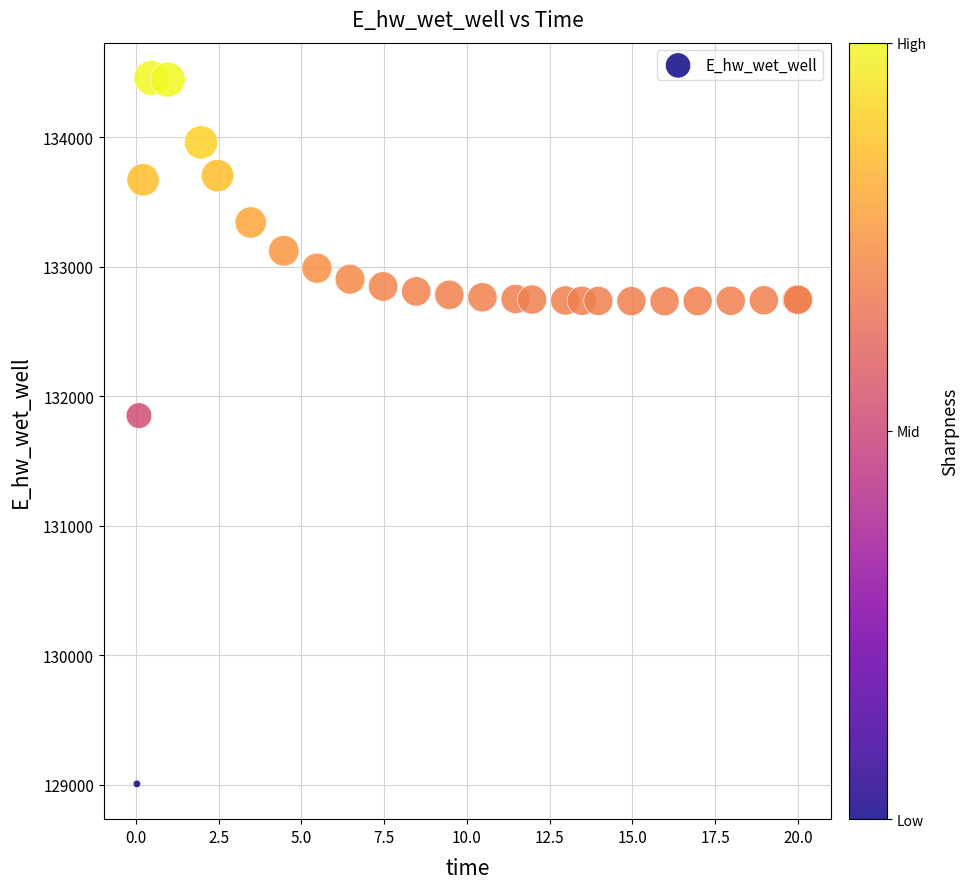

What Y value in the scatter plot is closest to 131732?

131850.7